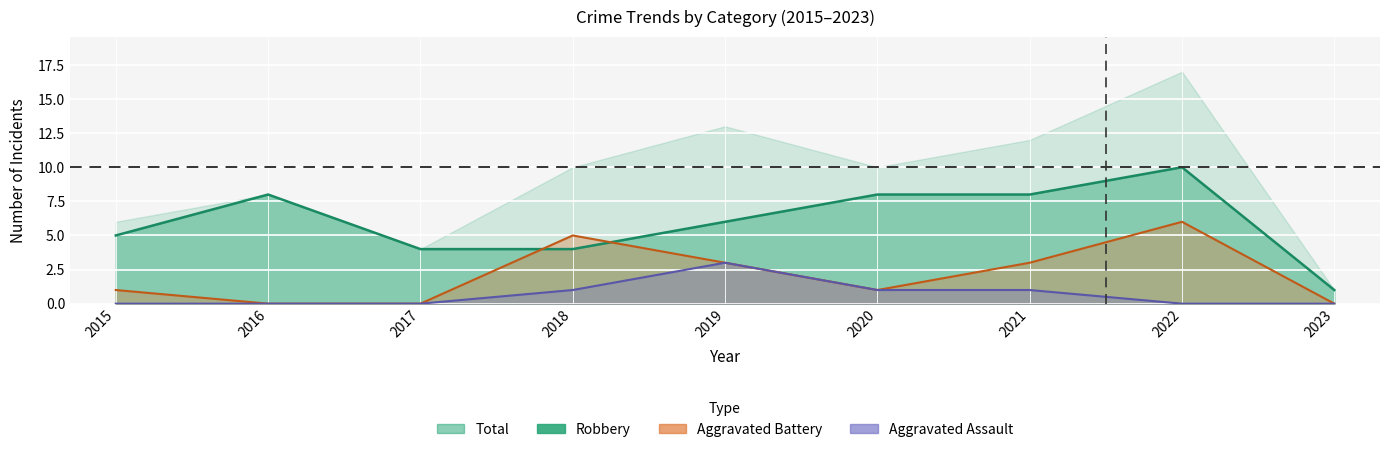

How many lines are shown in the chart?

3